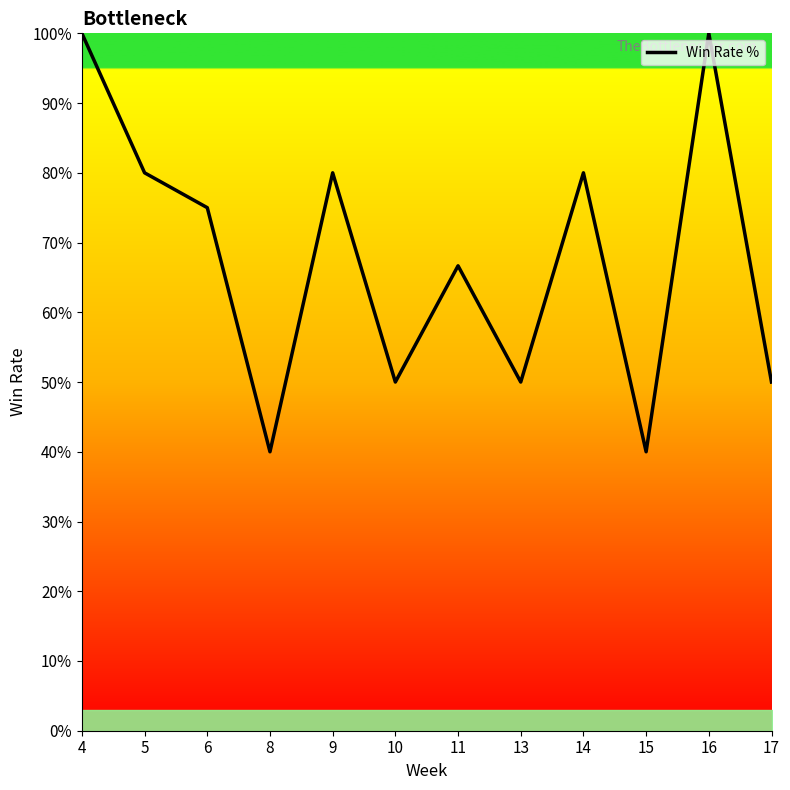

Where does the data first go above 75?

4